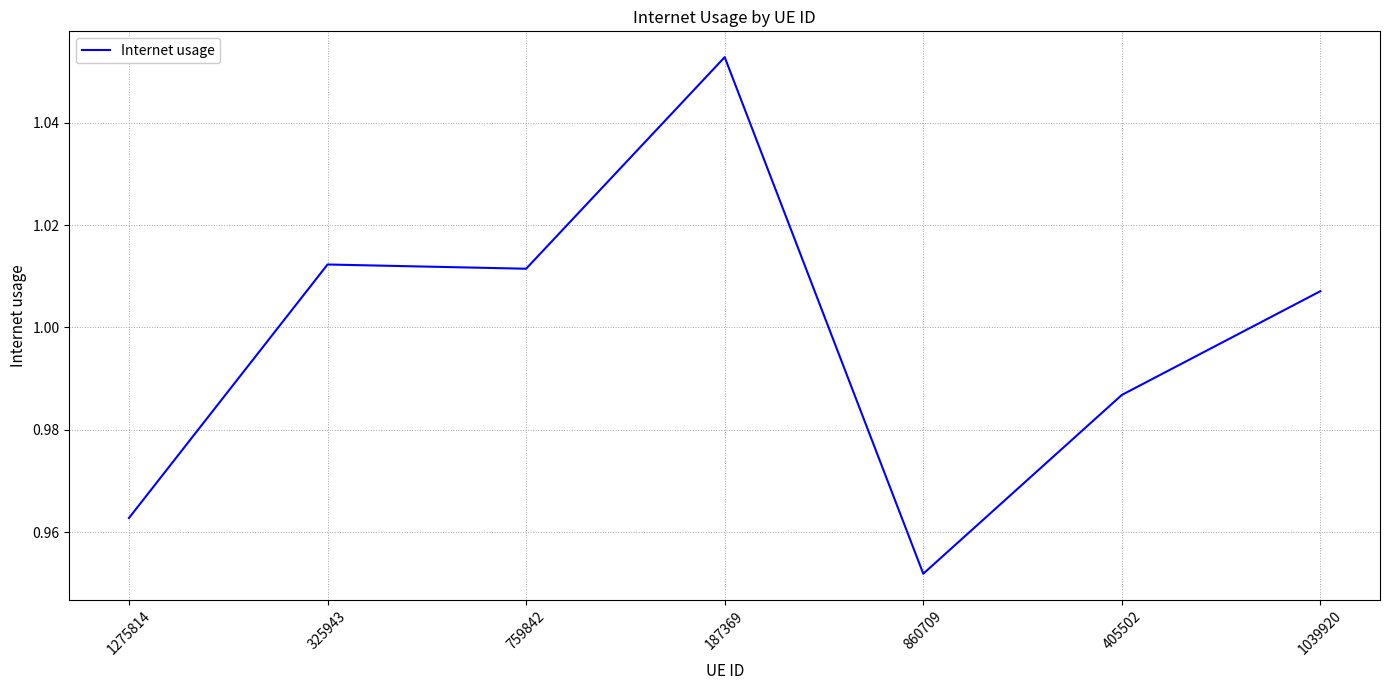

What is the change in value from 1275814 to 187369?

+0.1